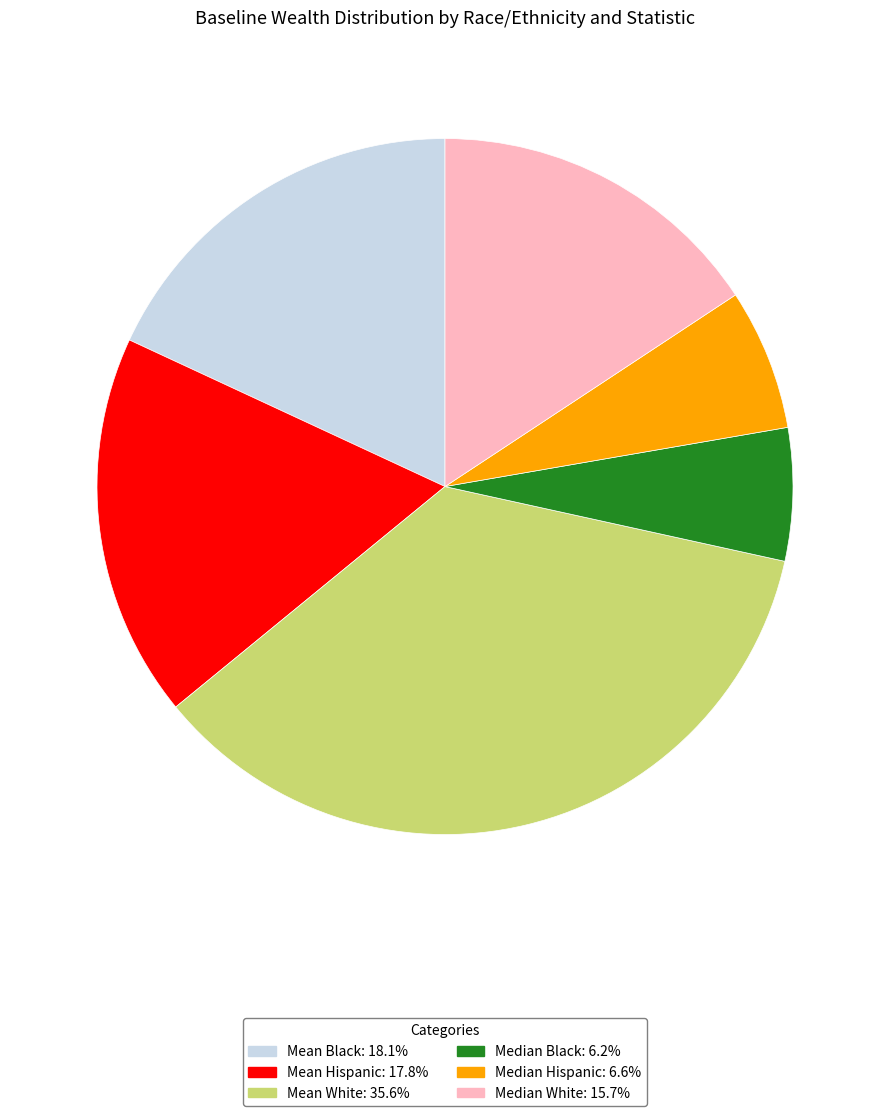

How many slices are in this pie chart?

6